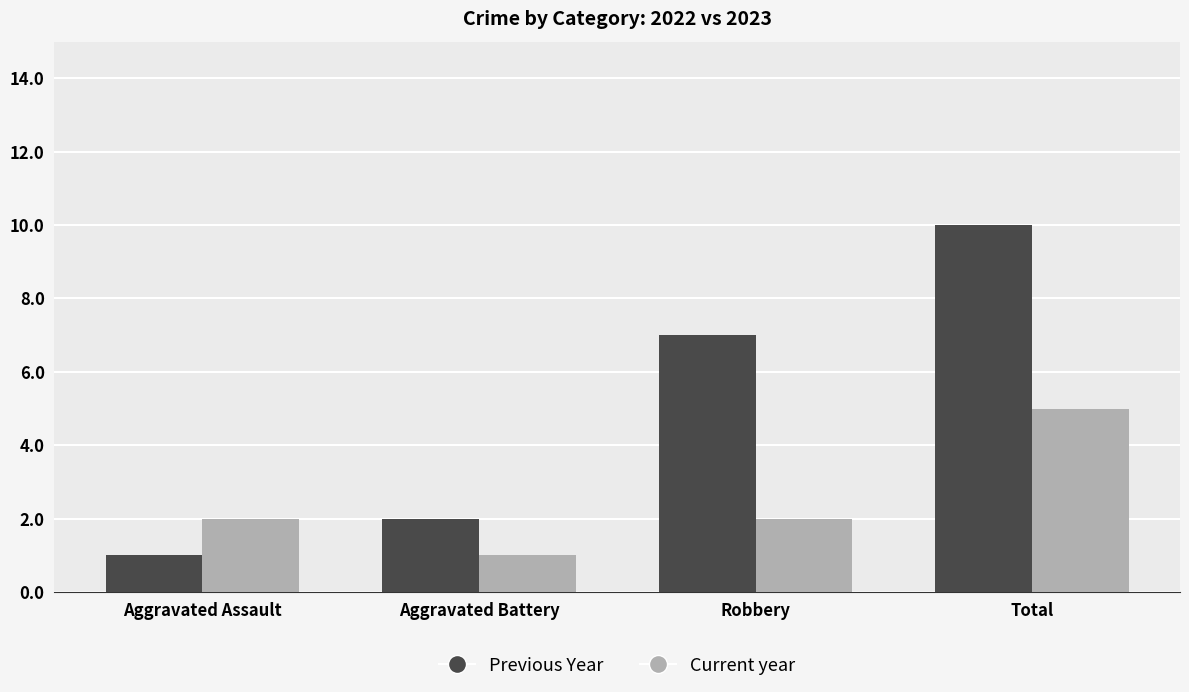

What is the highest value of the Previous Year series?

10